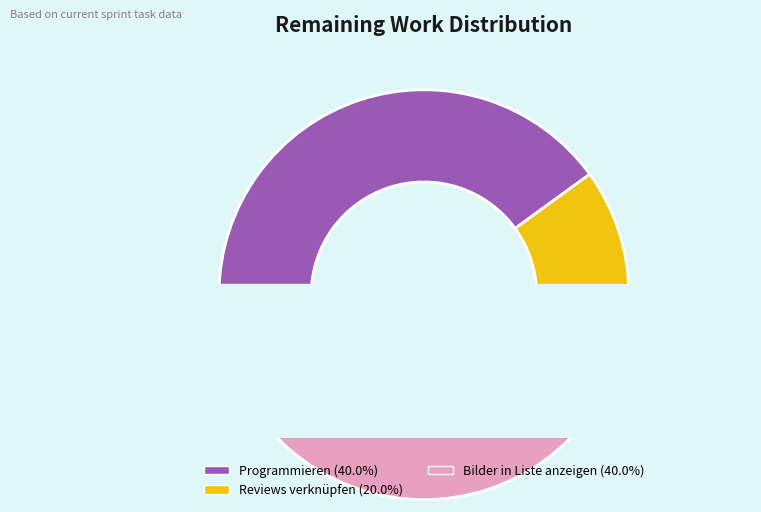

Is it true that Reviews verknüpfen is 9% of the pie?

False